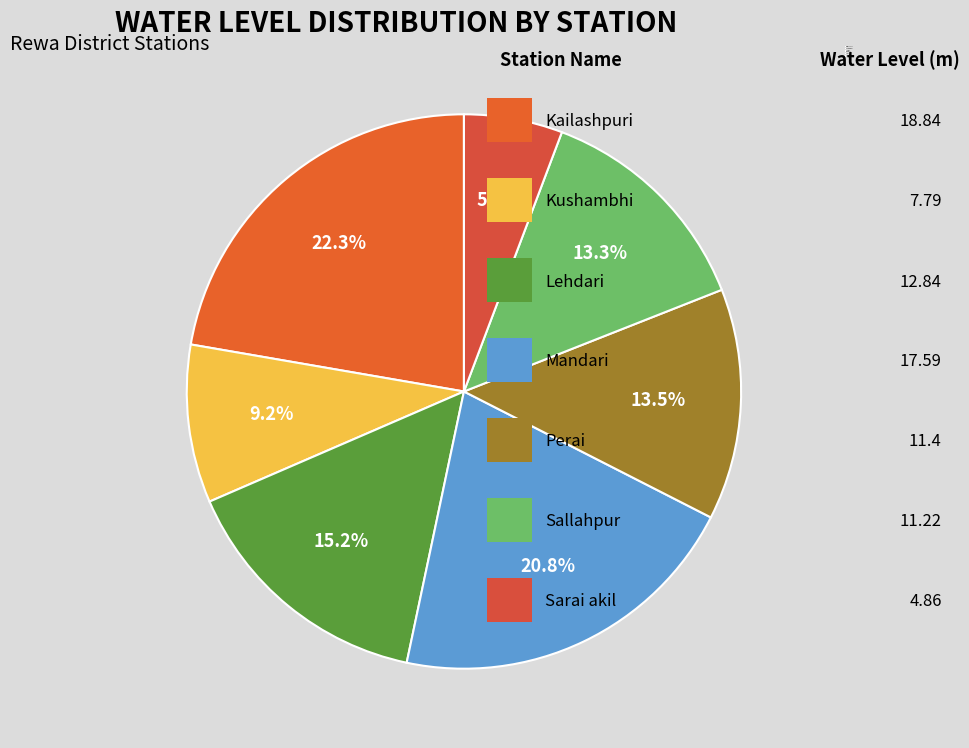

Does Kushambhi account for over 50% of the chart?

No